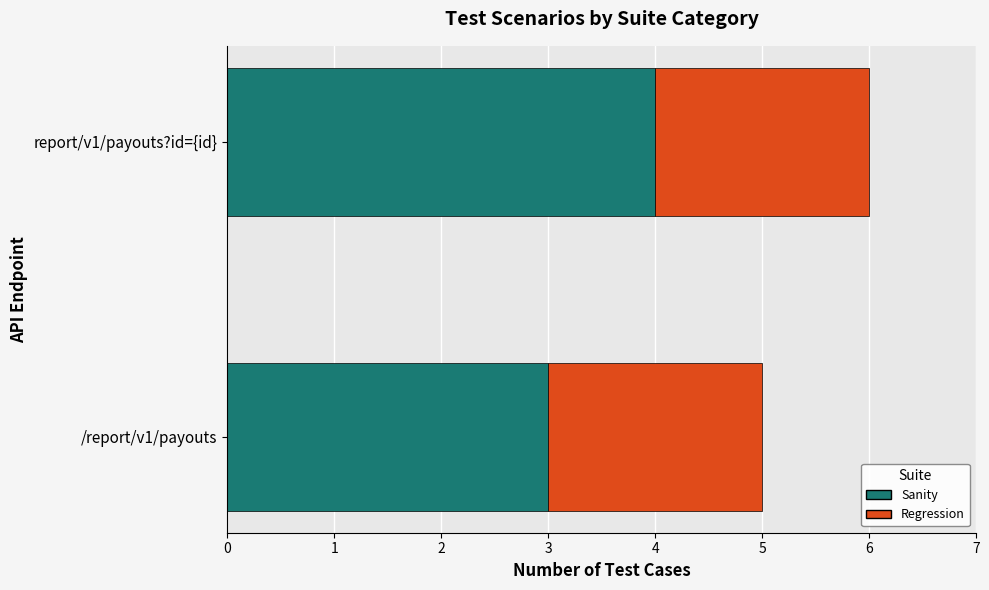

What are all the series names shown in the legend?

Sanity, Regression